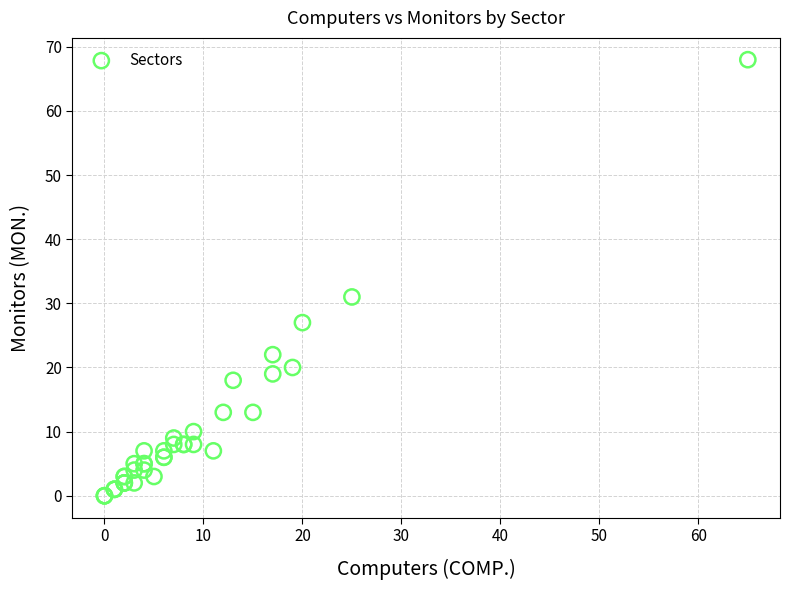

What Y value in the scatter plot is closest to 34?

31